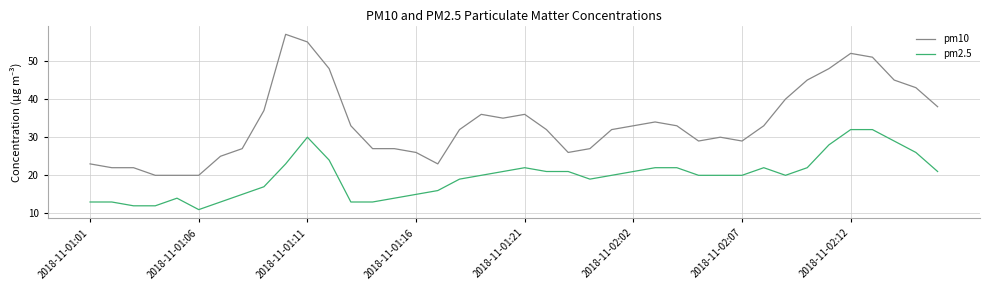

True or false: pm10 and pm2.5 intersect in this chart.

False